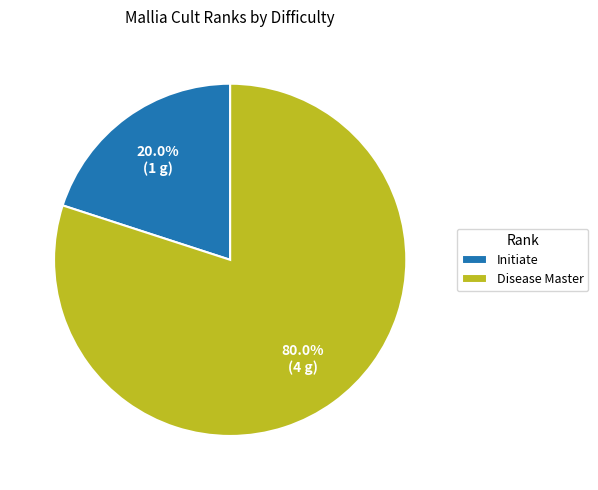

Which slice is the largest?

Disease Master